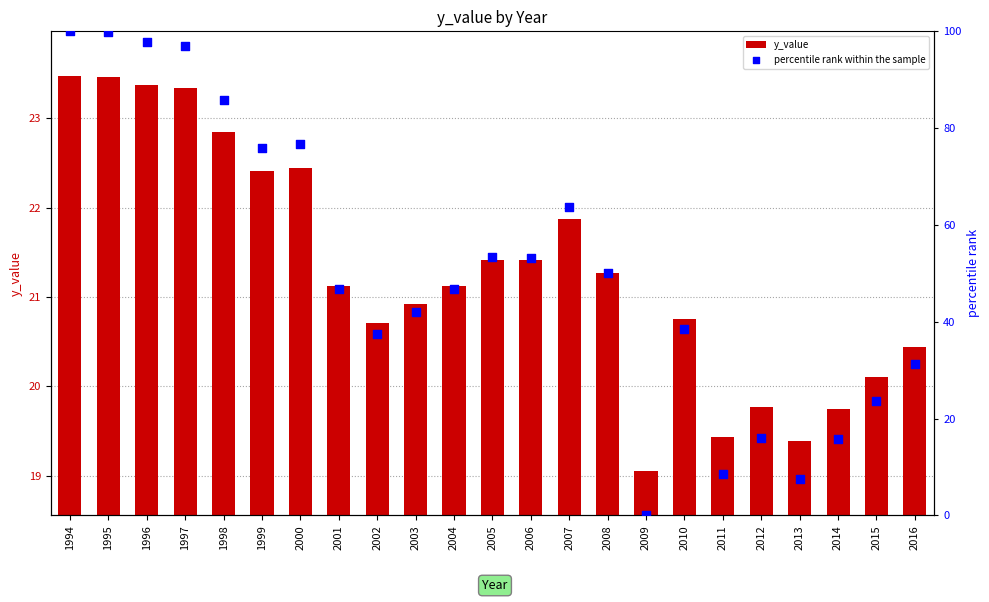

At how many categories does at least one series exceed 76?

6